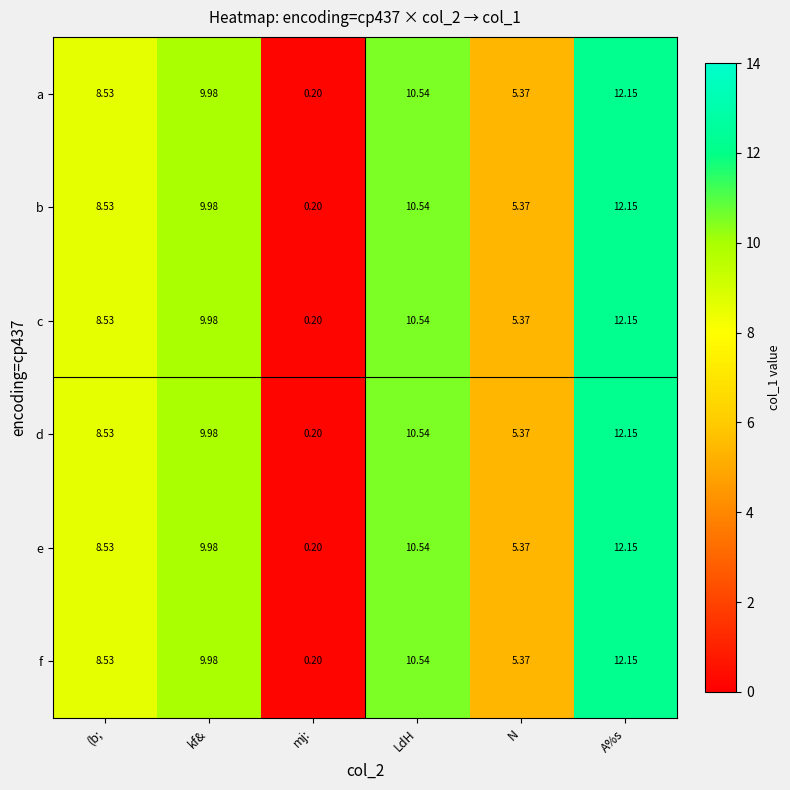

Which category has the lowest value across all series?

mj: